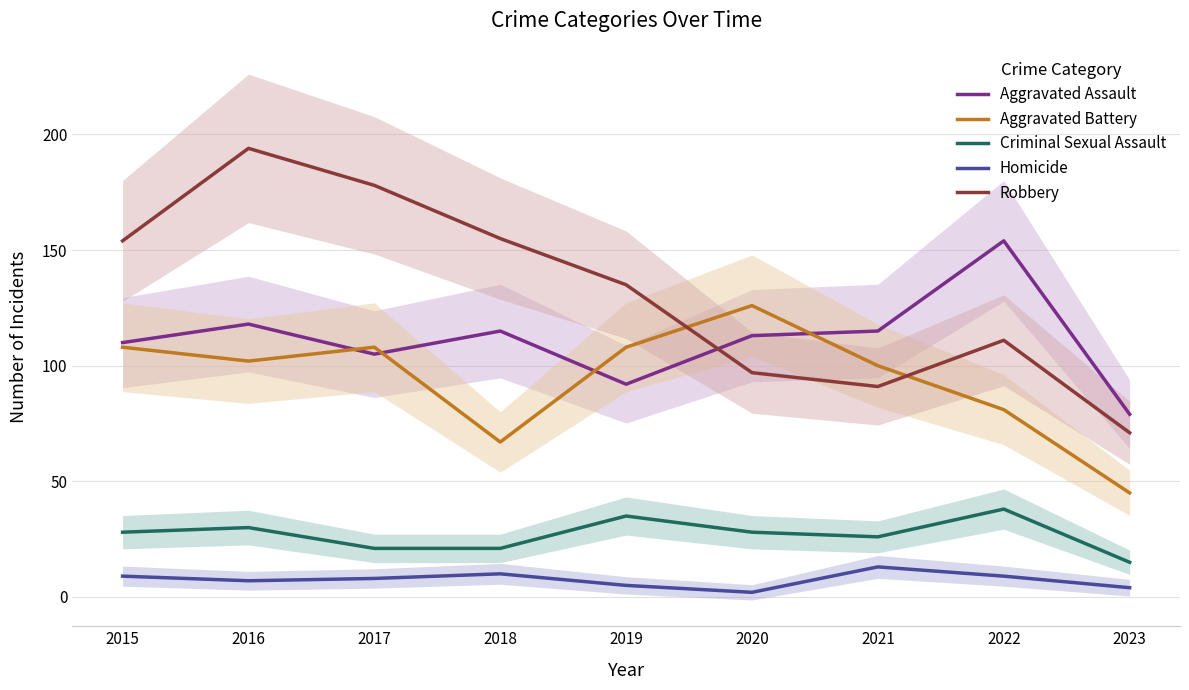

What are all the series names shown in the legend?

Aggravated Assault, Aggravated Battery, Criminal Sexual Assault, Homicide, Robbery